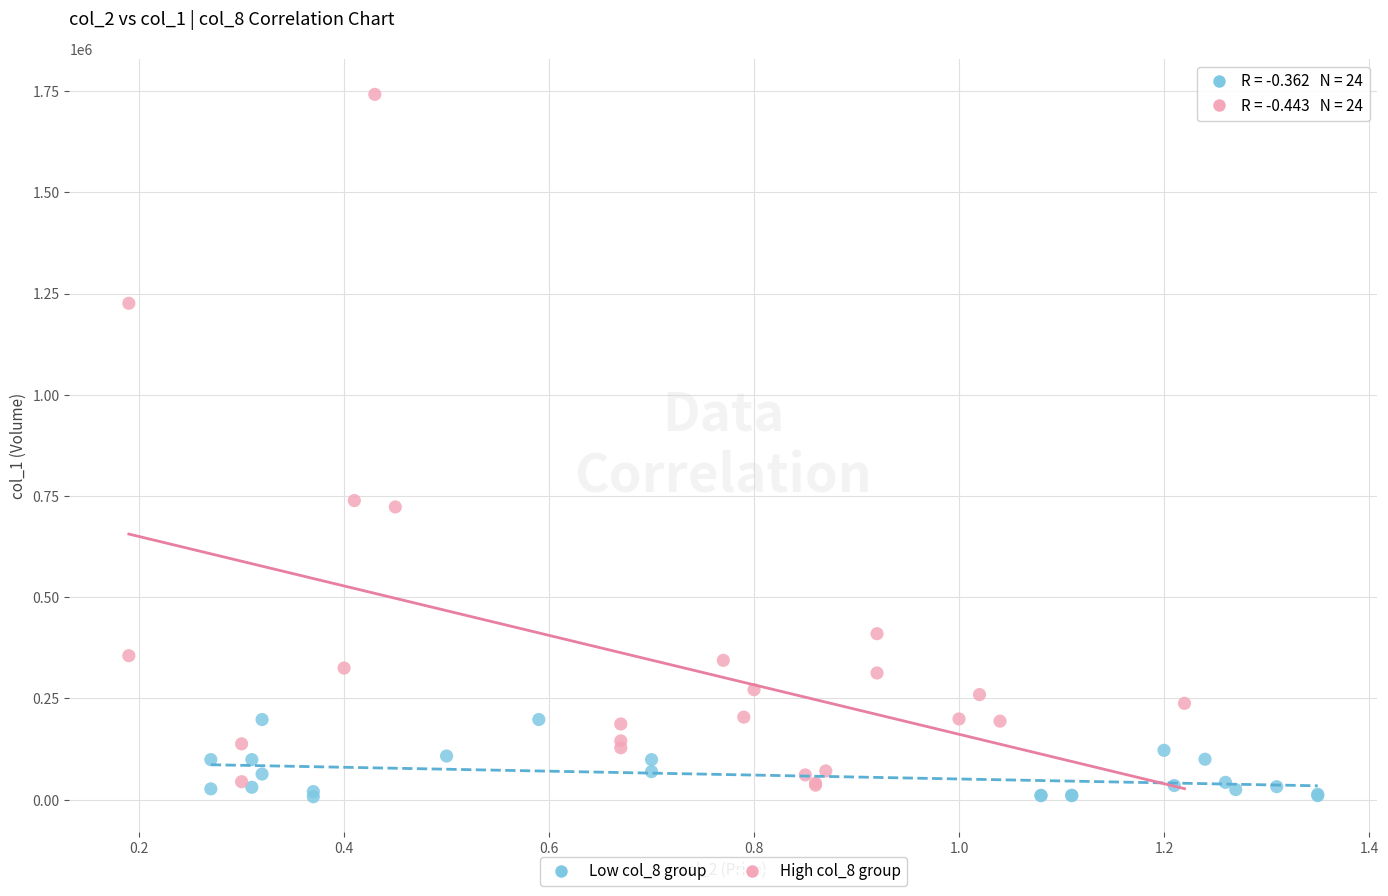

Which series reaches the minimum Y coordinate?

Low col_8 group